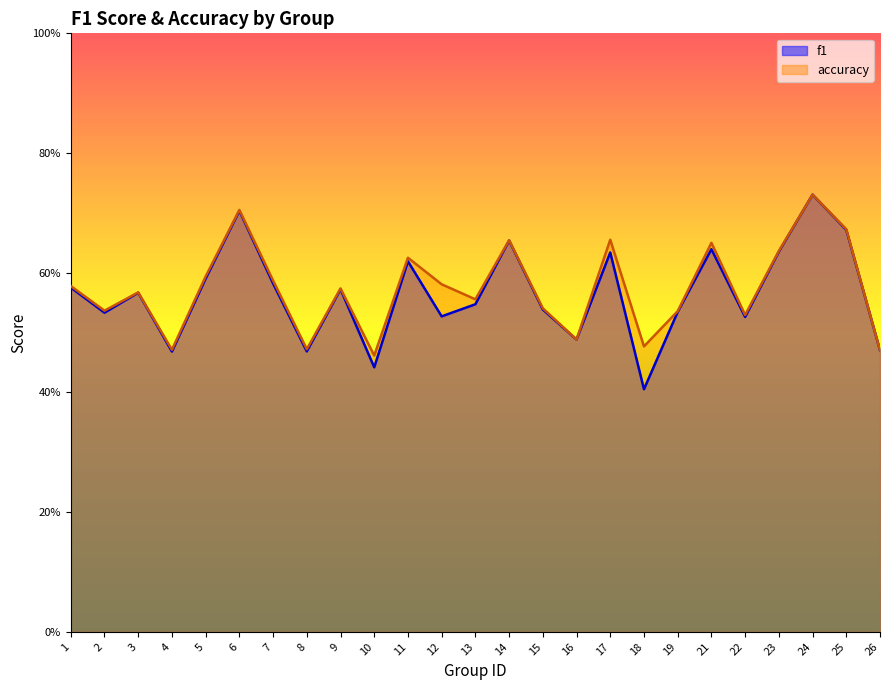

What is the maximum value shown in the chart?

0.7